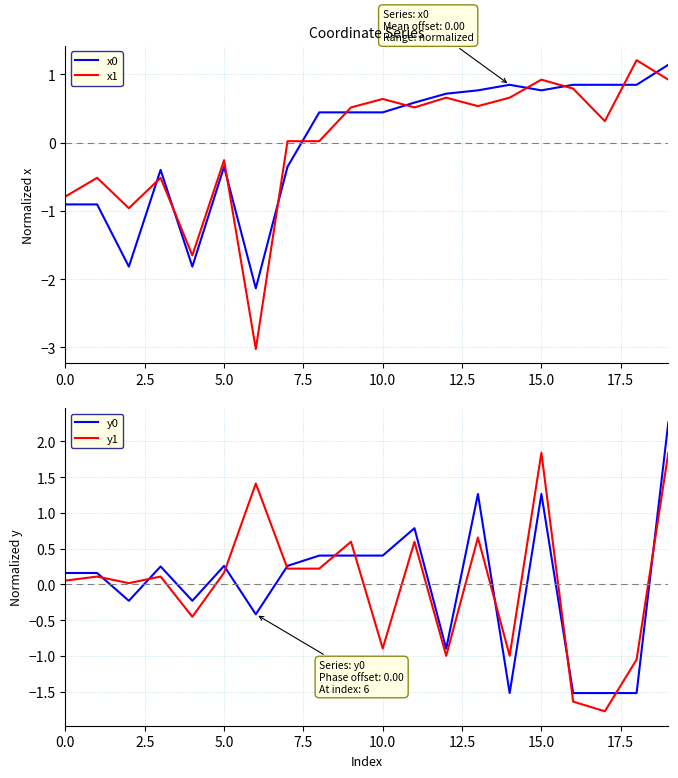

True or false: y0 has a value of 0.1 at 5.0.

False